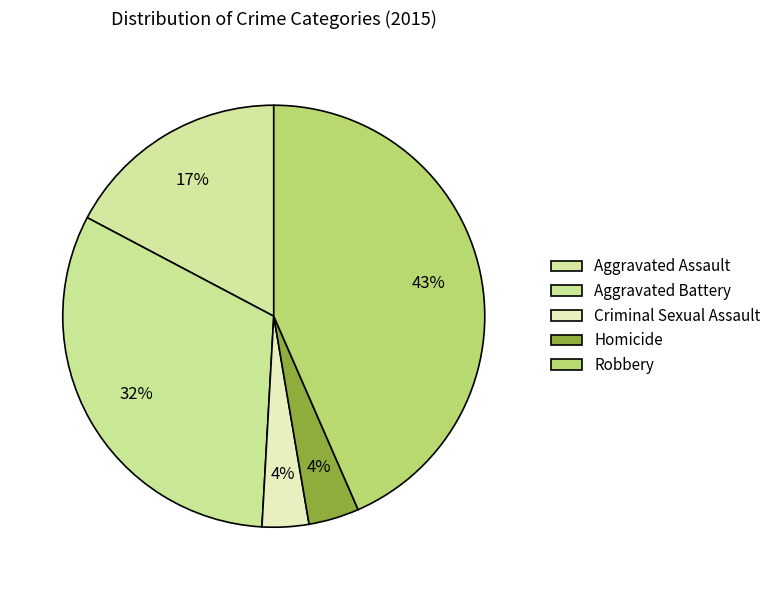

How many segments does this pie chart have?

5